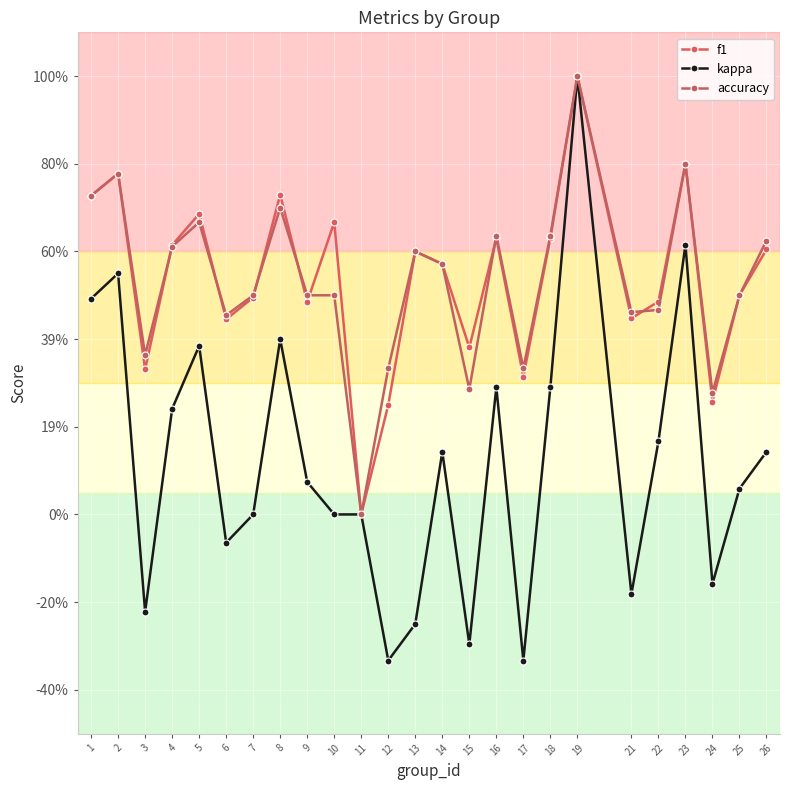

What is the value of the kappa point at the 16th from the left?

0.3